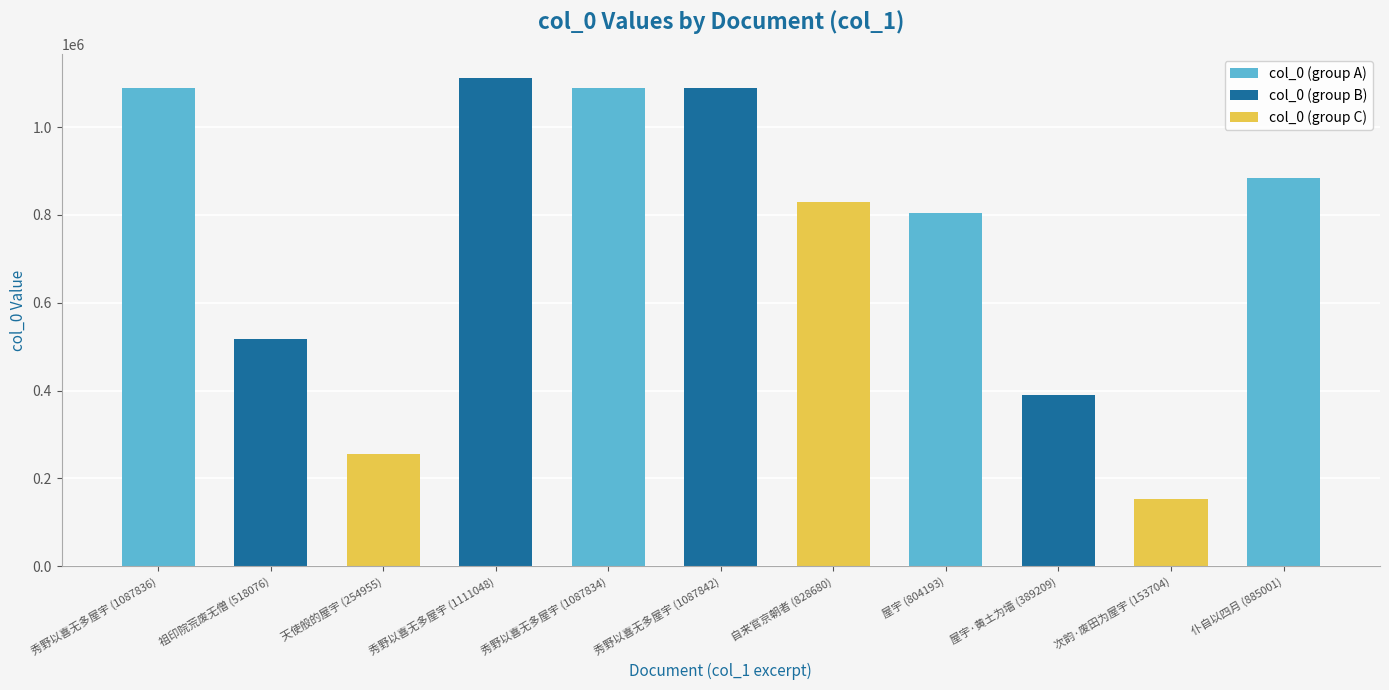

At which label is the value closest to 632376?

祖印院荒废无僧 (518076)